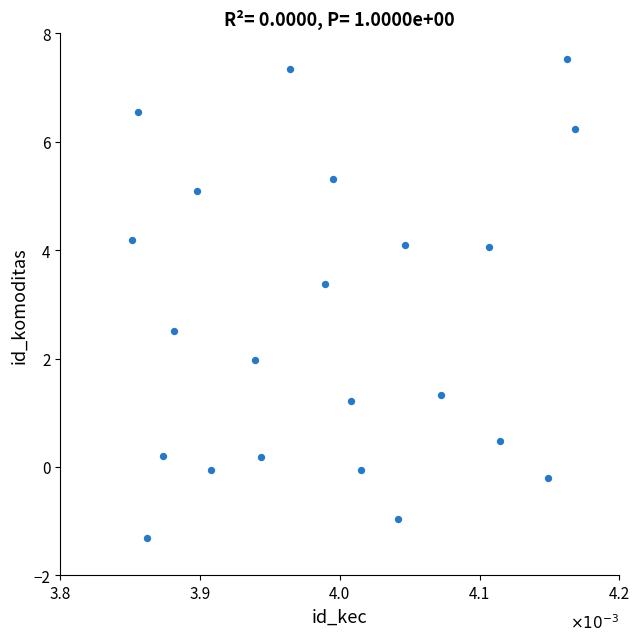

What is the range of Y values (max minus min)?

8.8